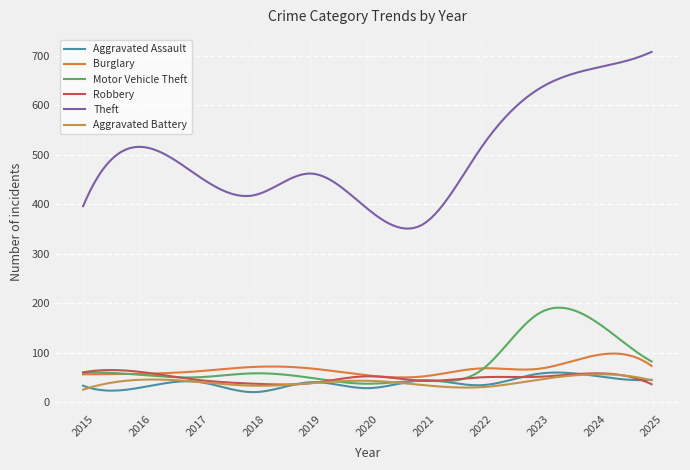

Which series has the largest total across all categories?

Theft